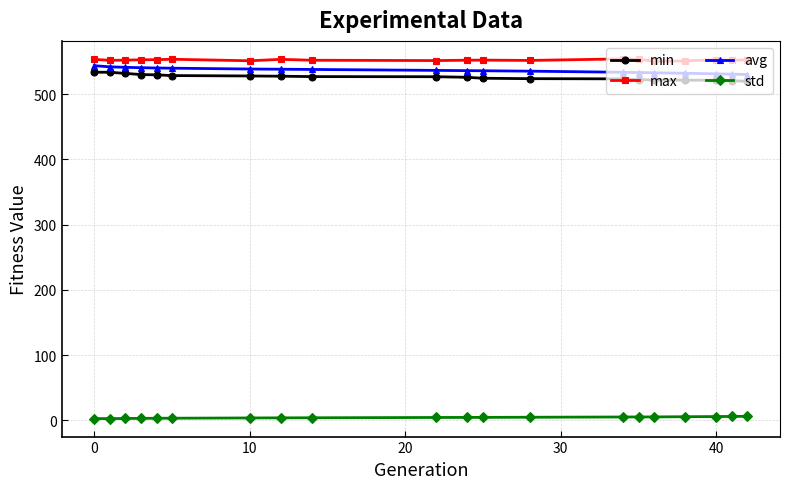

At how many categories does at least one series exceed 17?

20